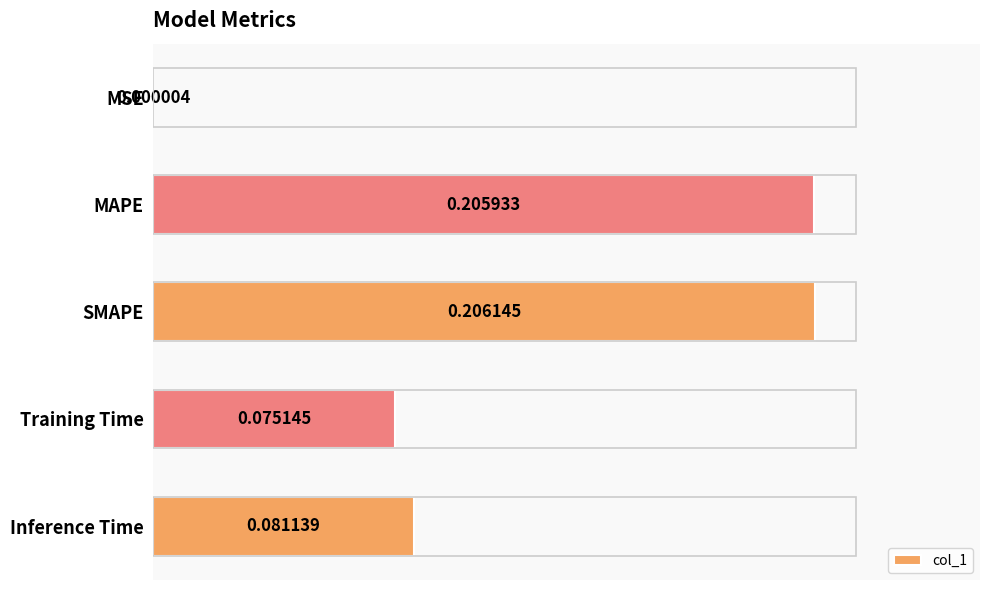

What is the sum of the values at Inference Time and MAPE?

0.3